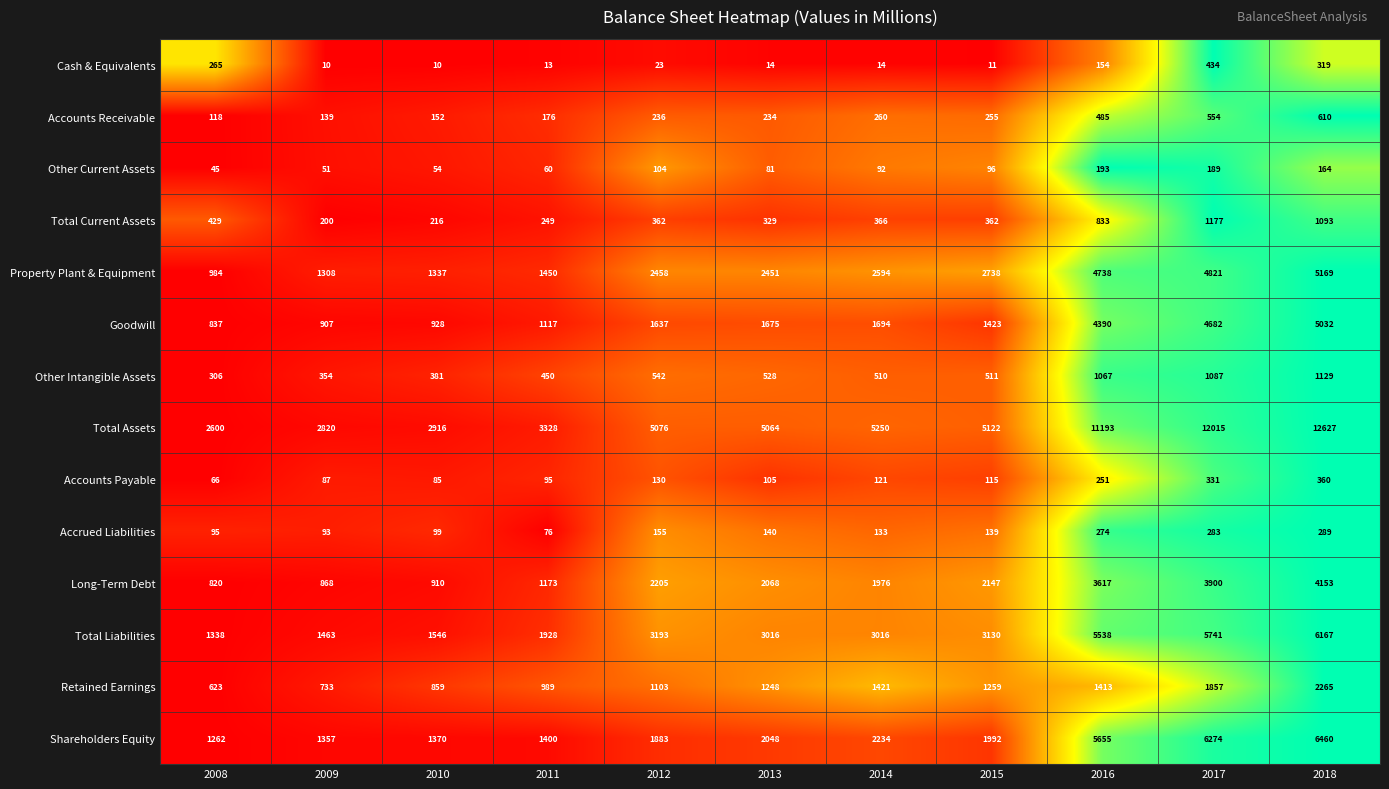

At how many categories does at least one series exceed 6701?

3